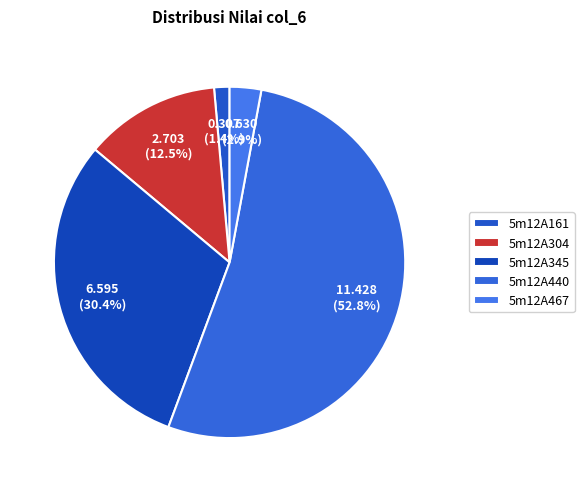

What is the smallest slice in the pie chart?

5m12A161